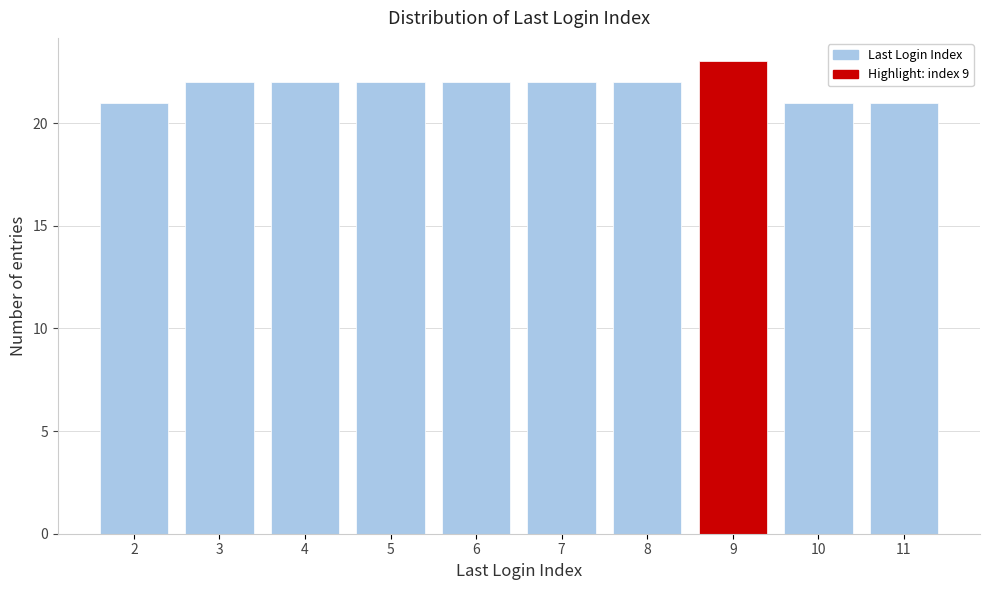

Reading right to left, what are all the values shown in this chart?

11=21	10=21	9=23	8=22	7=22	6=22	5=22	4=22	3=22	2=21